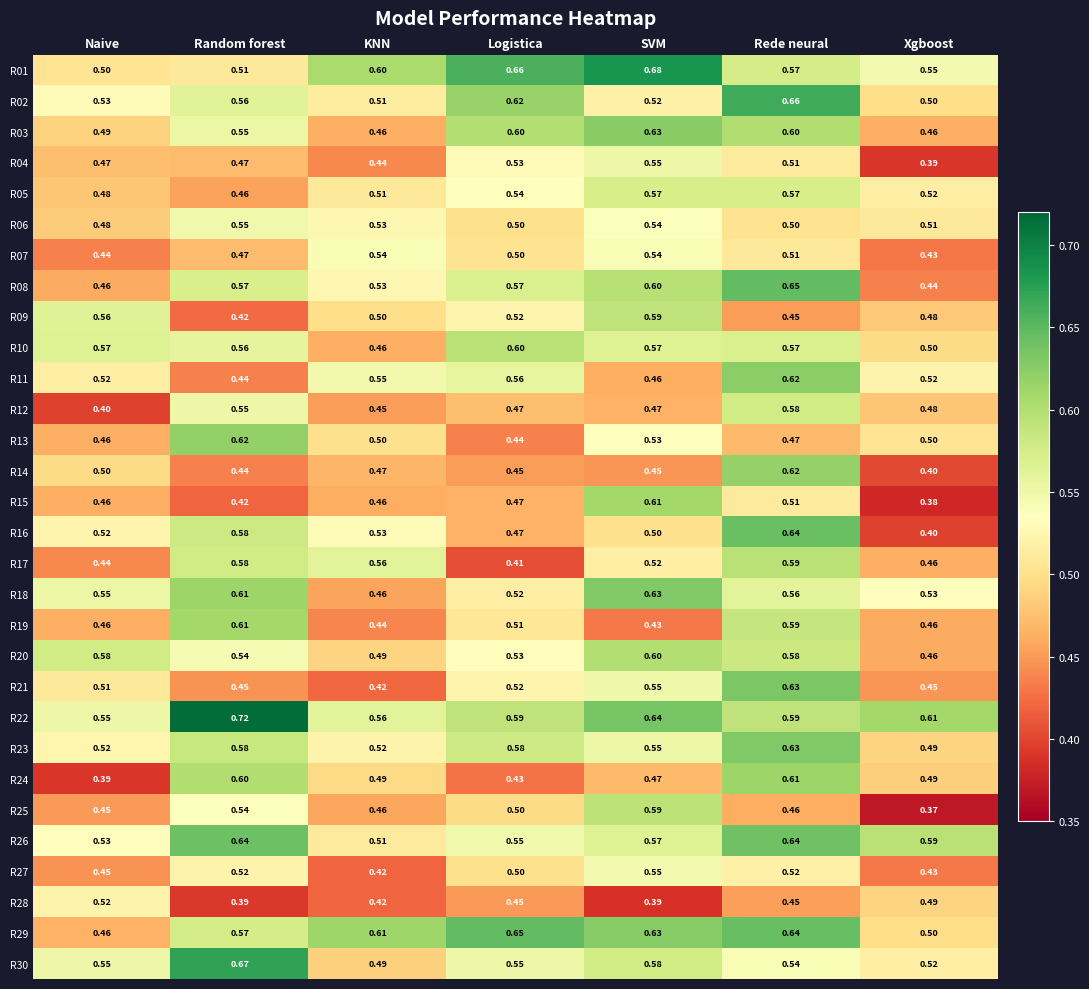

Which series has the widest spread of values?

R16